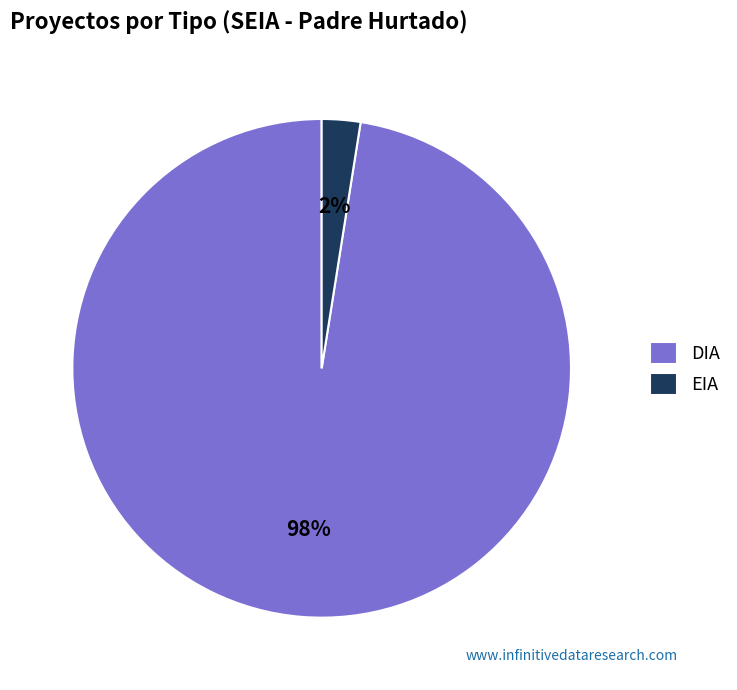

Do EIA and DIA together represent more than half of the pie?

Yes